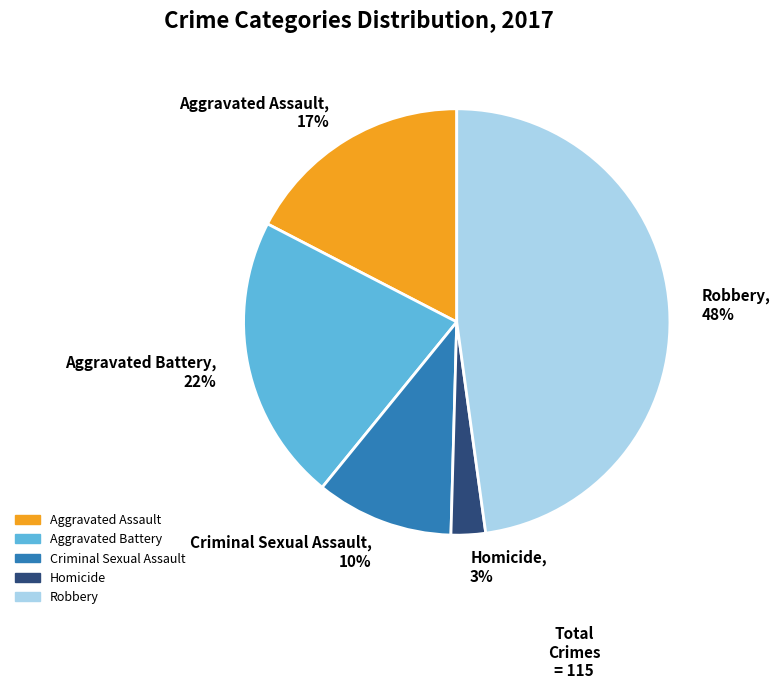

Count the number of slices in the pie.

5